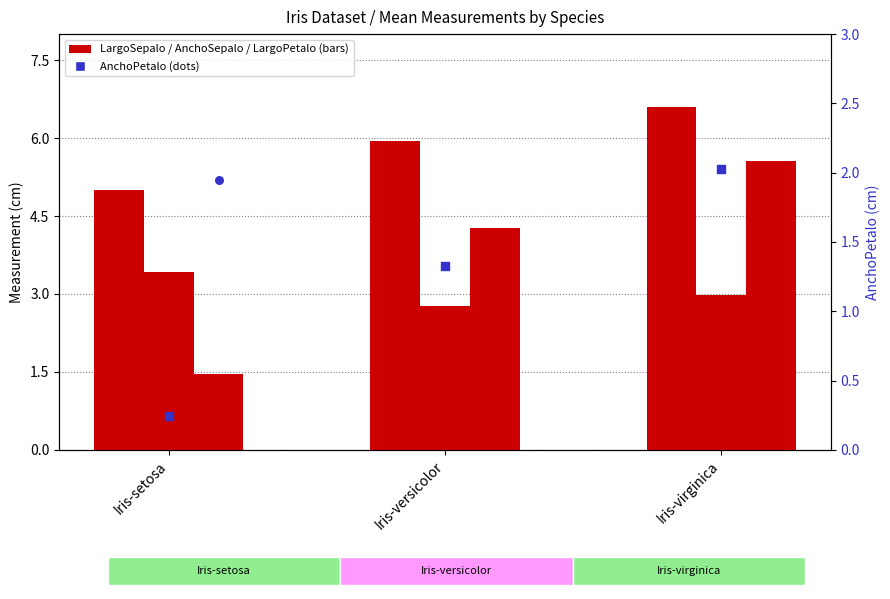

Which series reaches the minimum Y coordinate?

AnchoPetalo